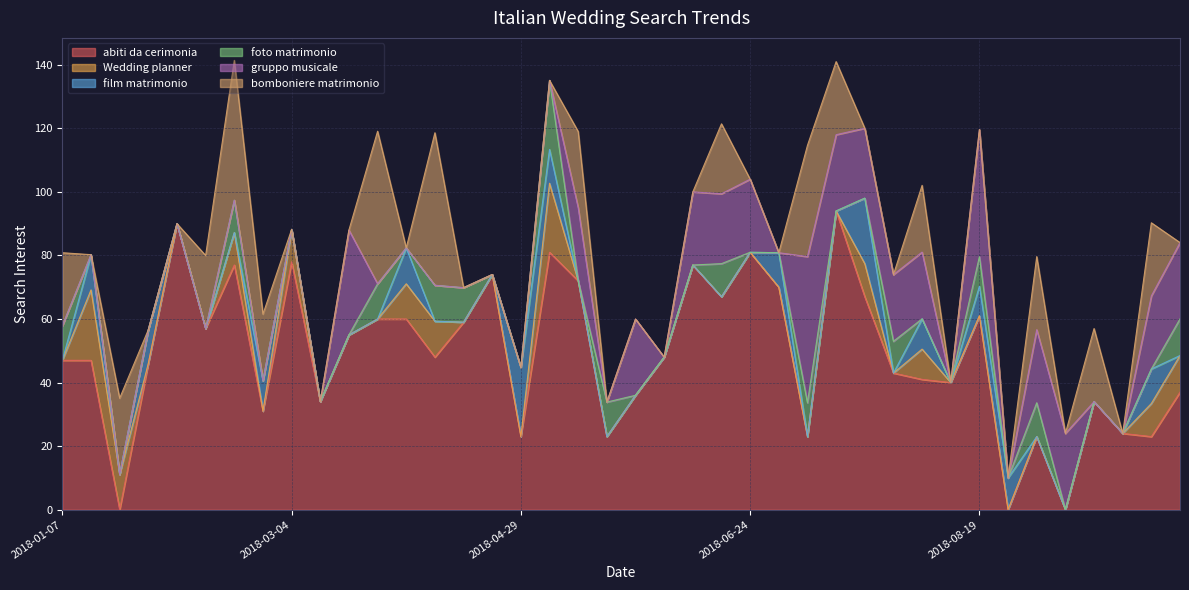

How many lines are shown in the chart?

6